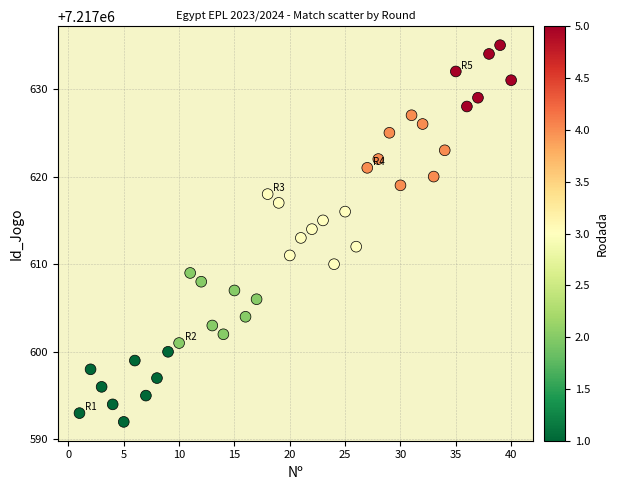

What is the range of X values (max minus min)?

39